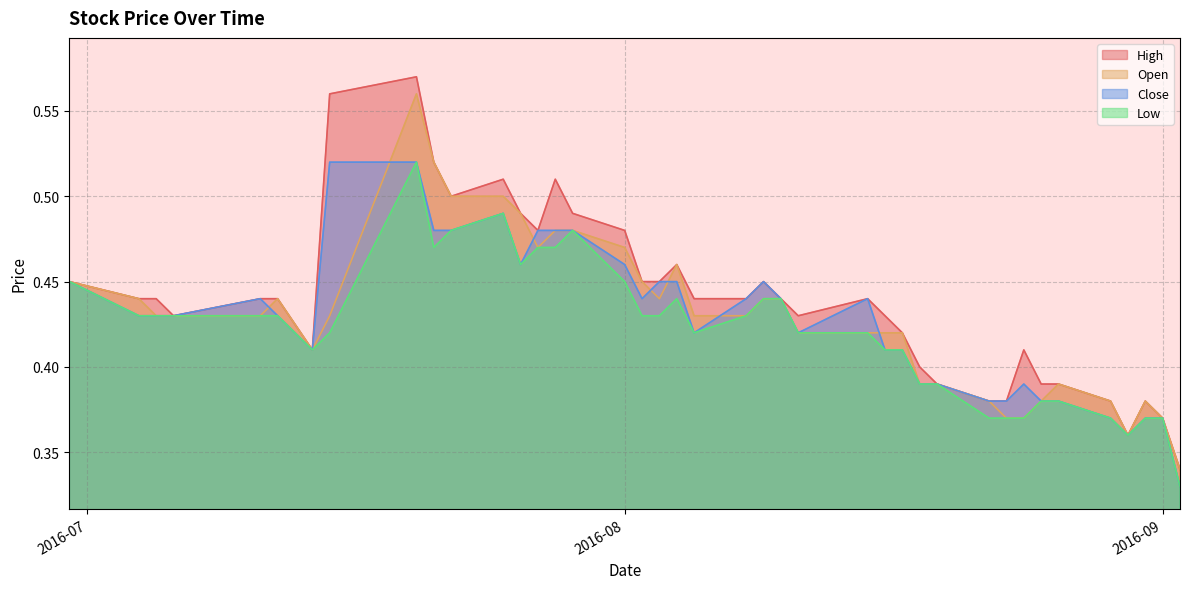

True or false: Close and Low intersect in this chart.

False